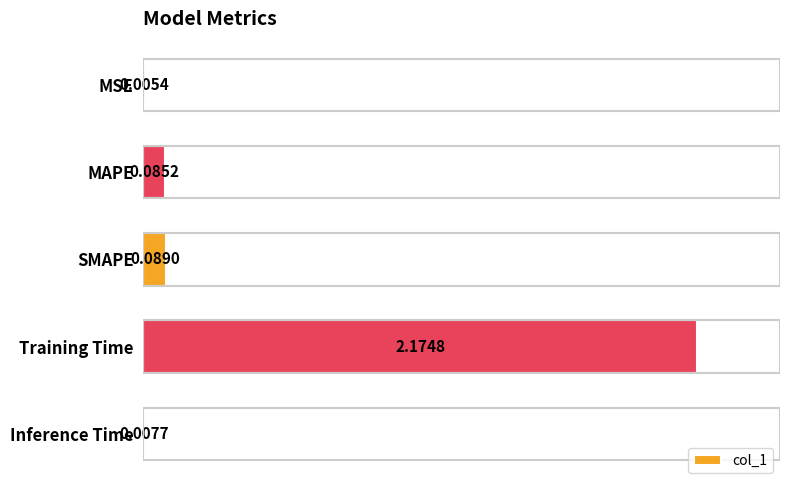

Where is the data nearest to the value 1?

SMAPE